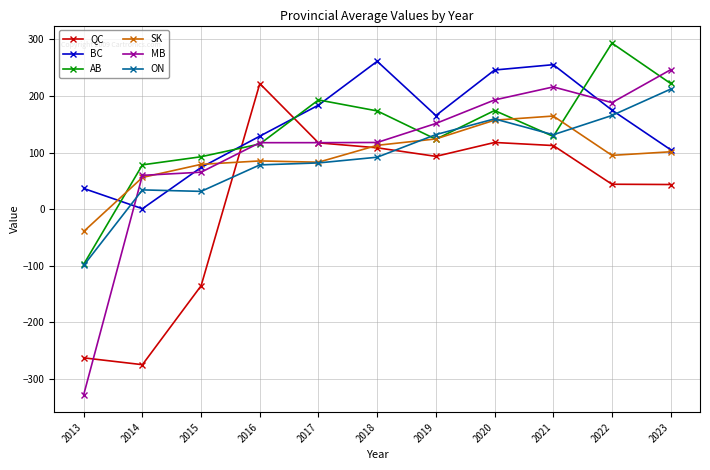

Which series has the largest total across all categories?

BC